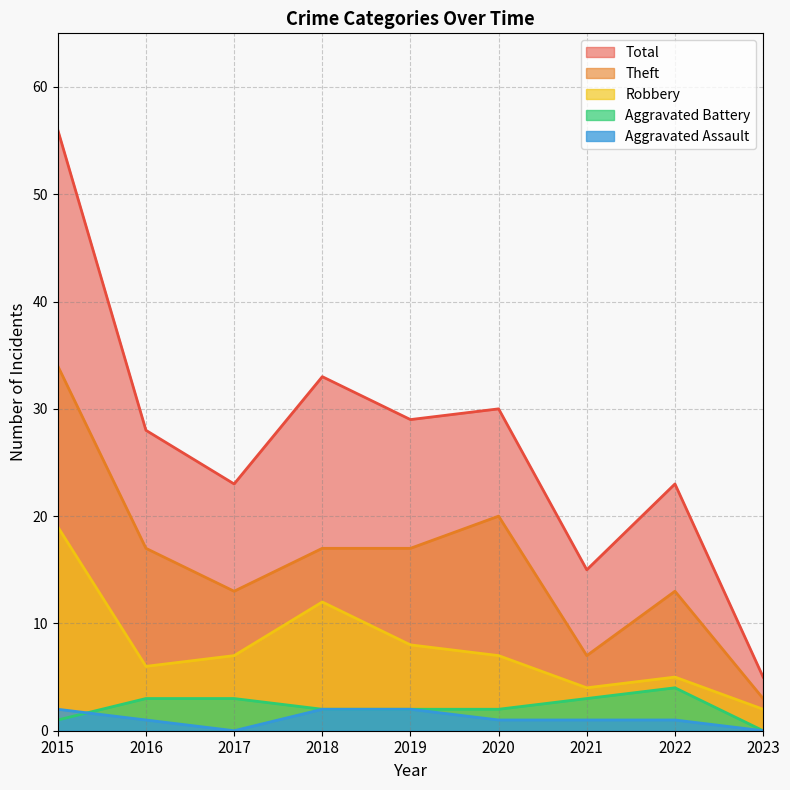

Does the chart display data point markers on the line(s)?

No